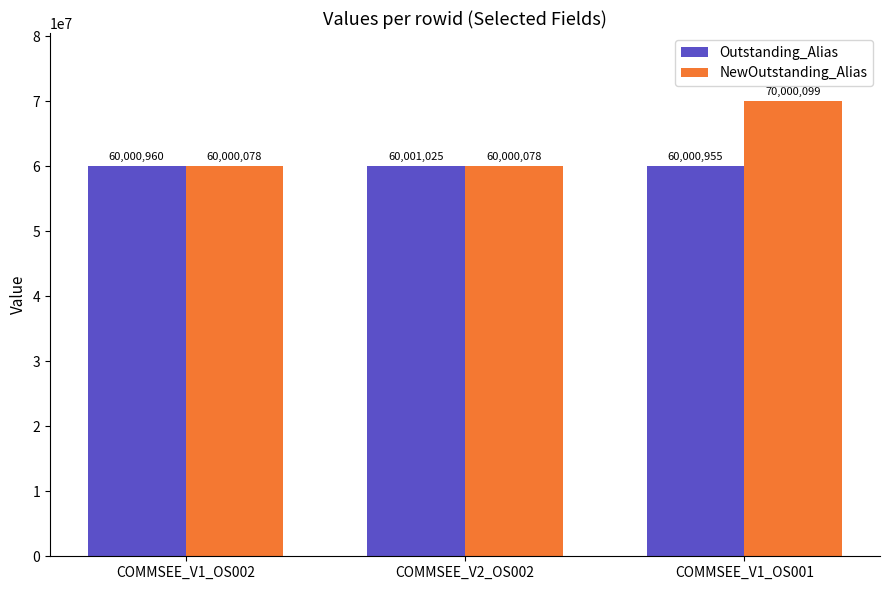

Read the NewOutstanding_Alias value at COMMSEE_V2_OS002, to the nearest 100.

60000100